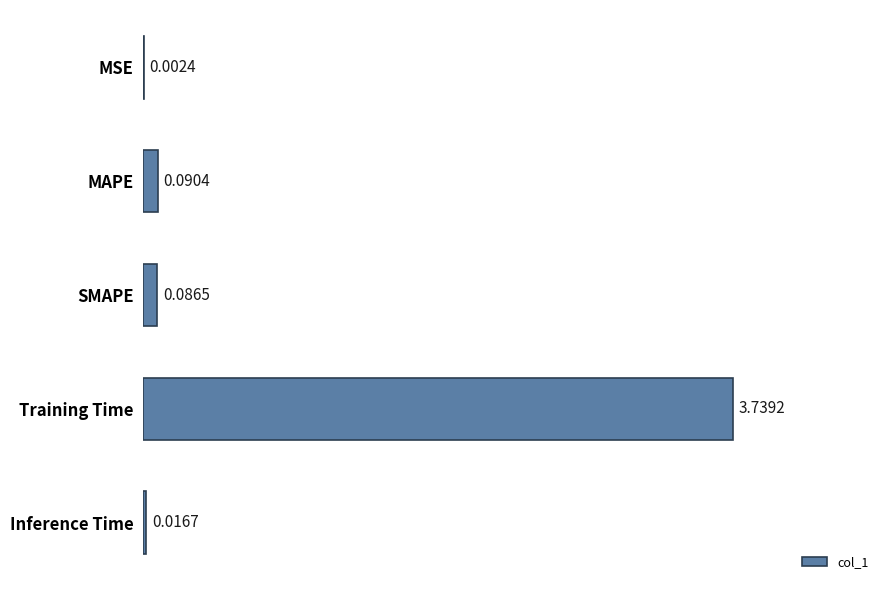

What is the sum of all values?

3.9